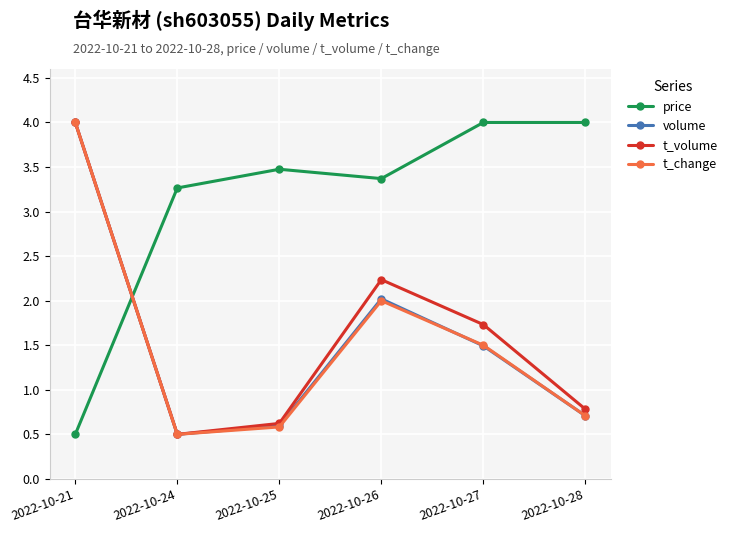

After their last crossing, which series has the higher values: t_change or price?

price